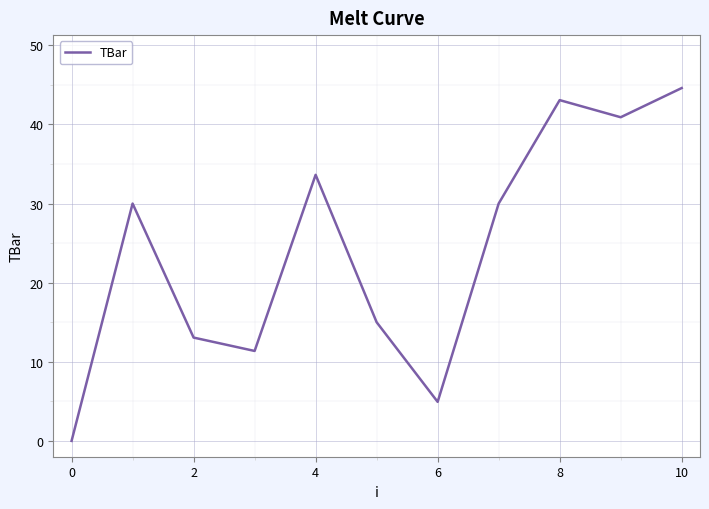

What is the difference between the maximum and minimum values?

44.6